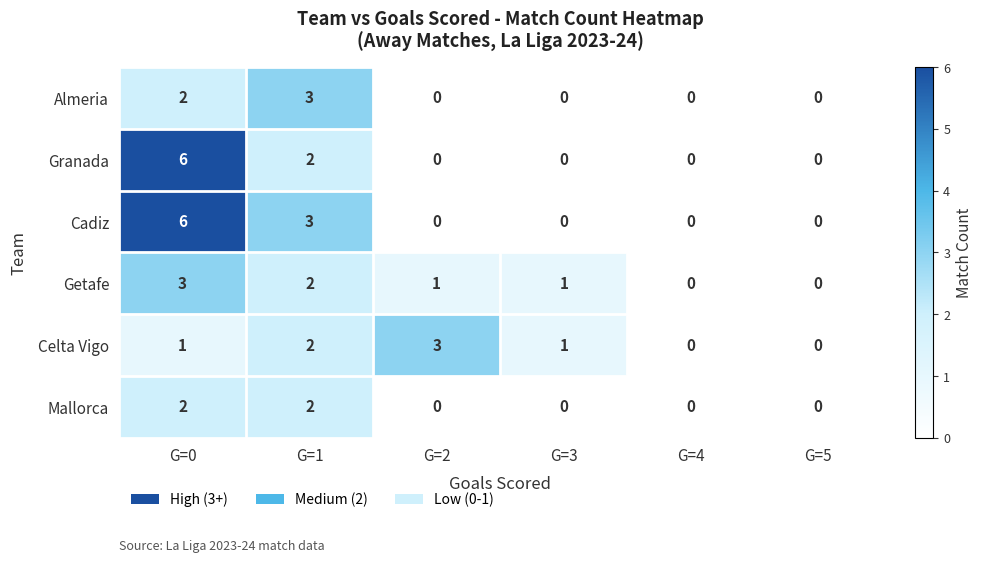

What is the sum of the Celta Vigo values at G=3 and G=2?

4